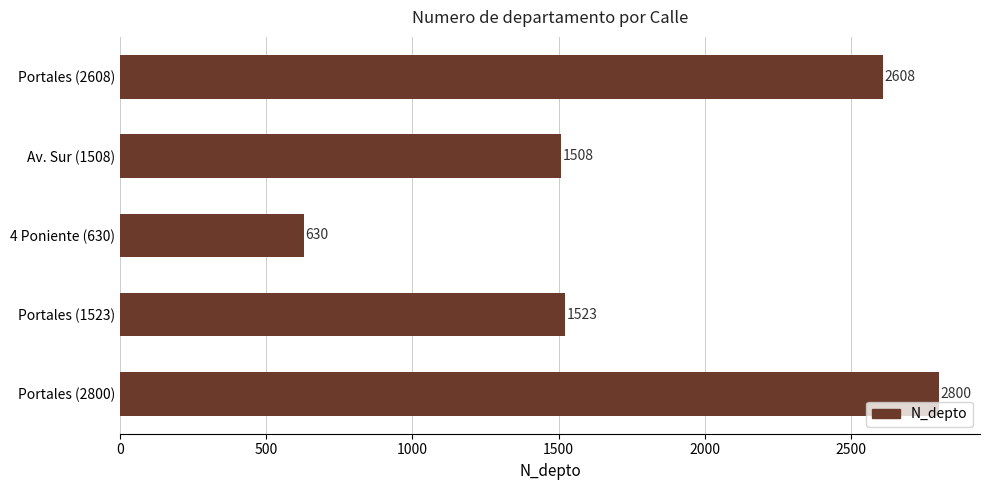

The chart shows a value of 1745 at Portales (2800). True or false?

False